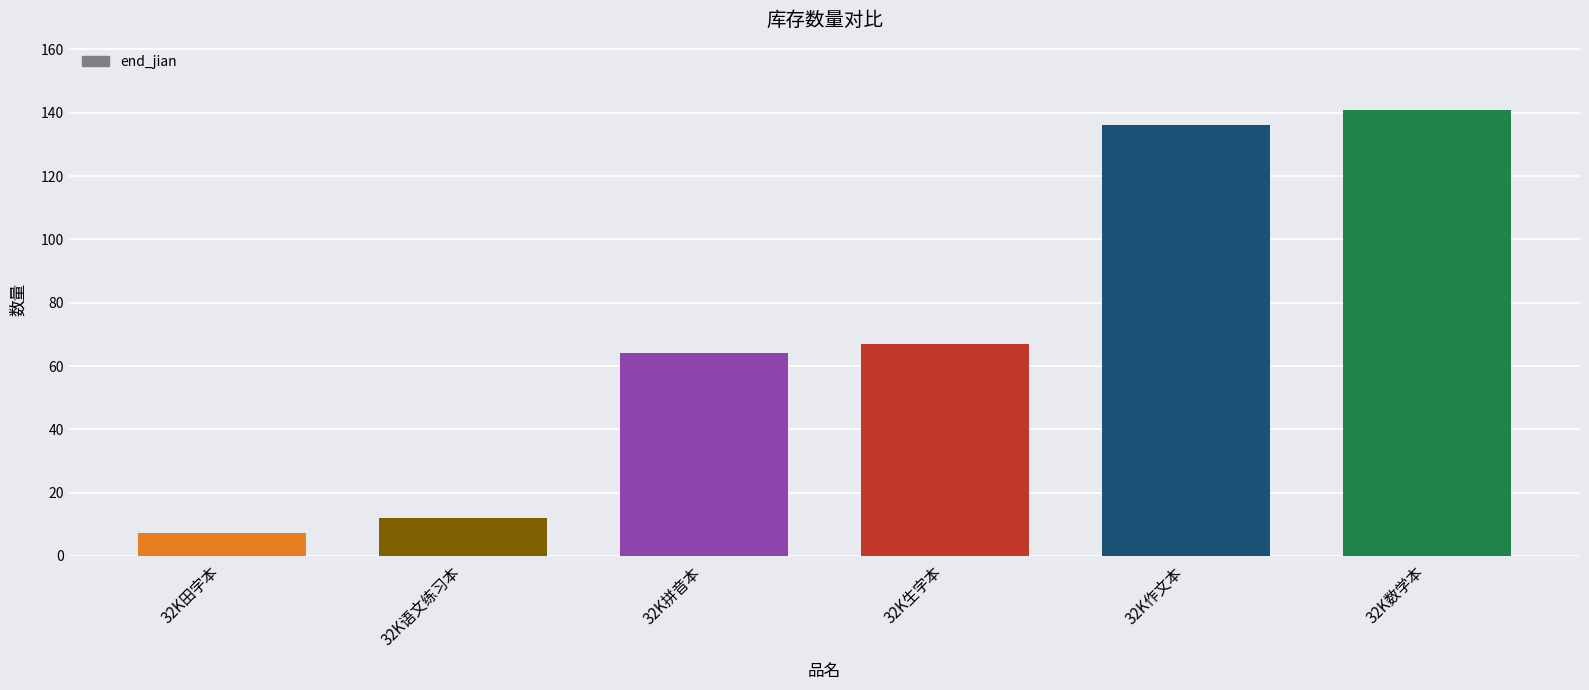

Which label corresponds to the largest value in the chart?

32K数学本